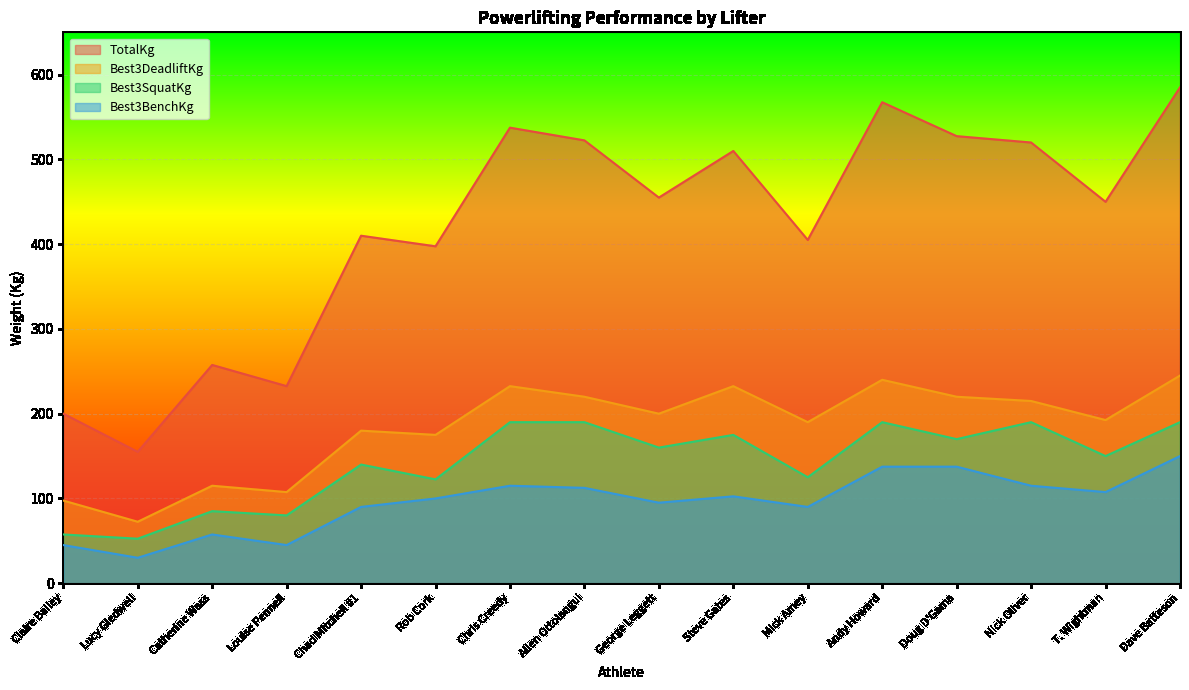

True or false: TotalKg and Best3DeadliftKg intersect in this chart.

False